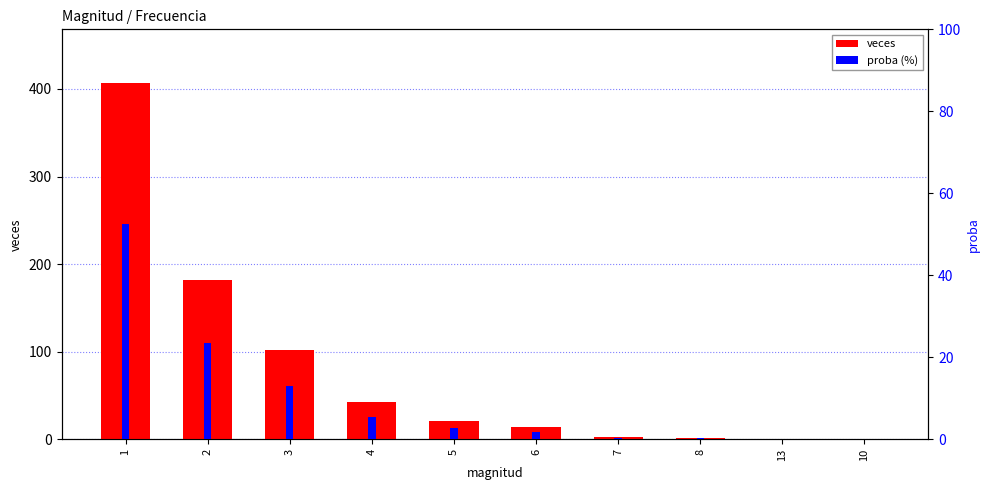

Does the chart contain any negative values?

No